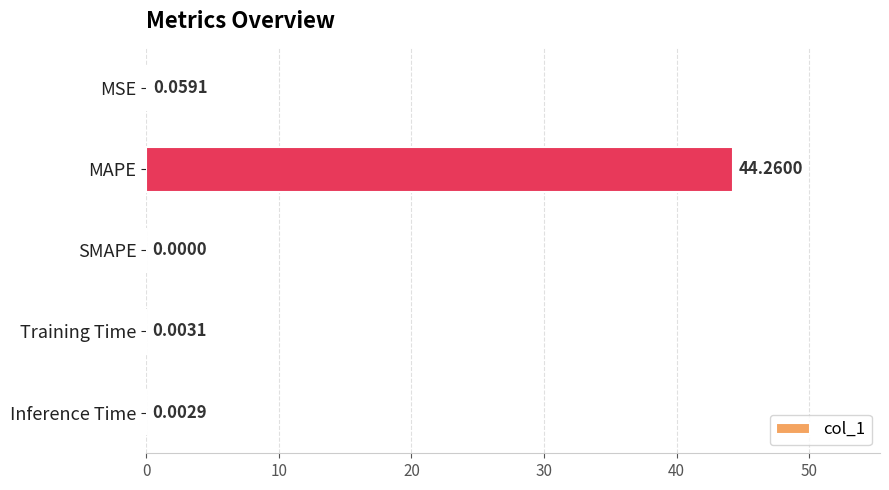

Which label corresponds to the largest value in the chart?

MAPE